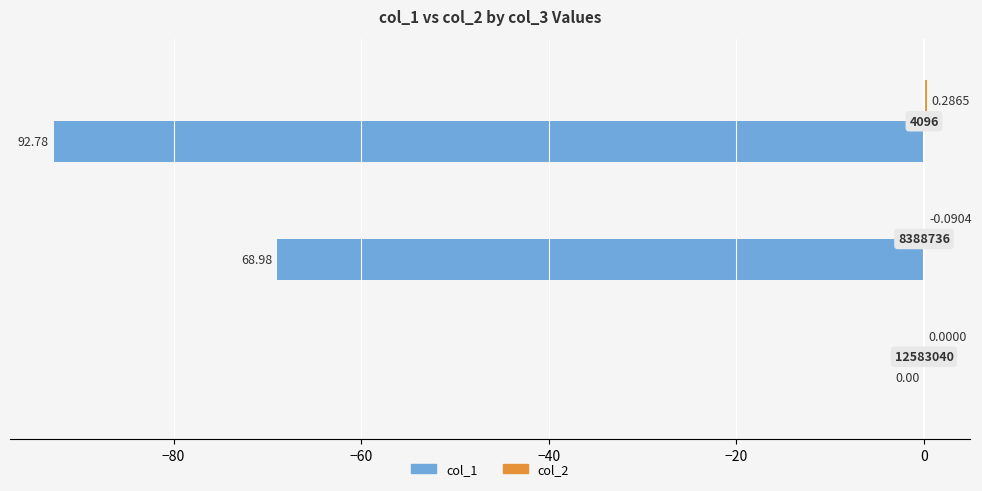

What is the sum of all col_1 values?

-161.8